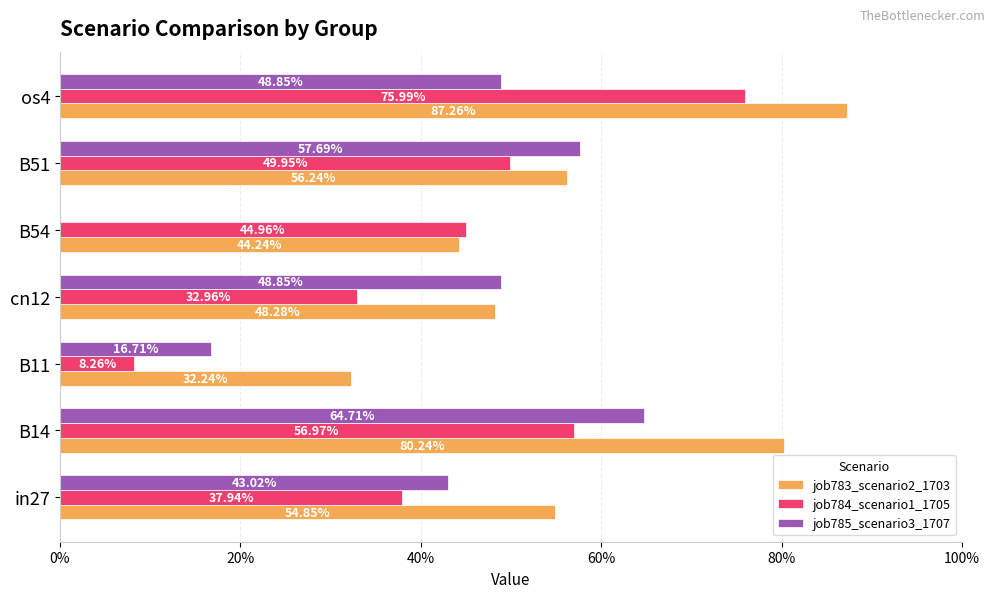

Which series has the widest spread of values?

job784_scenario1_1705